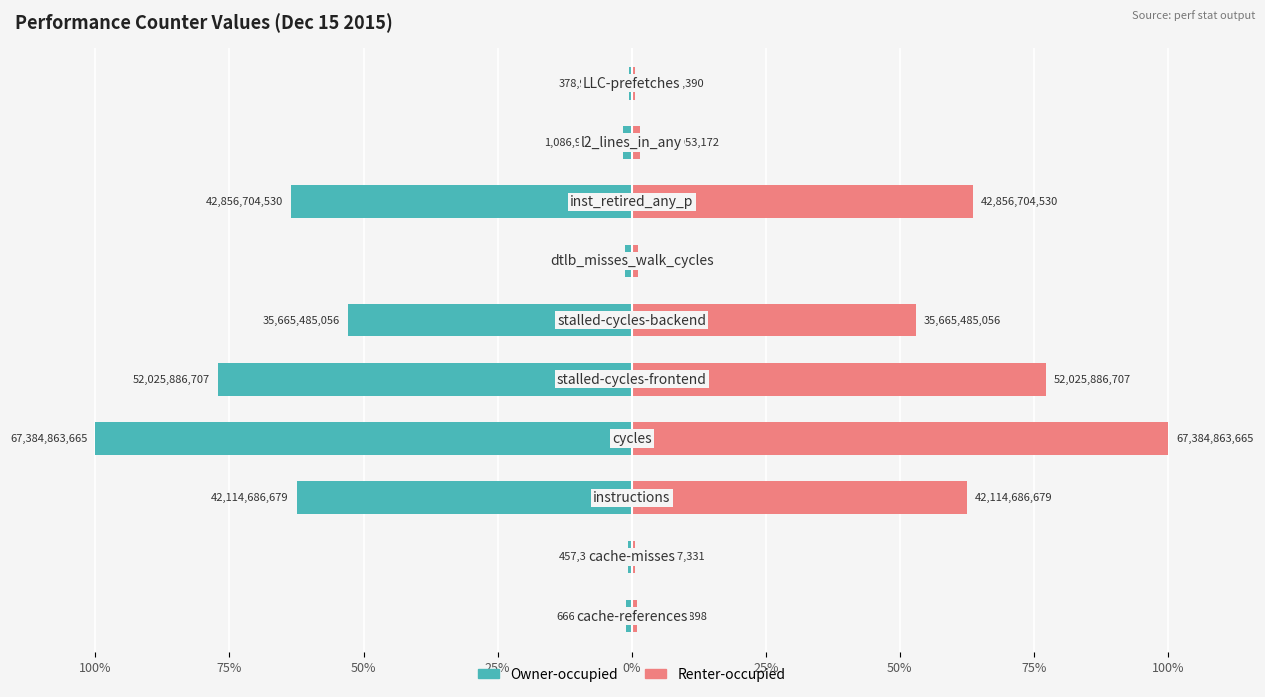

How many data points in Owner-occupied are less than -1?

7